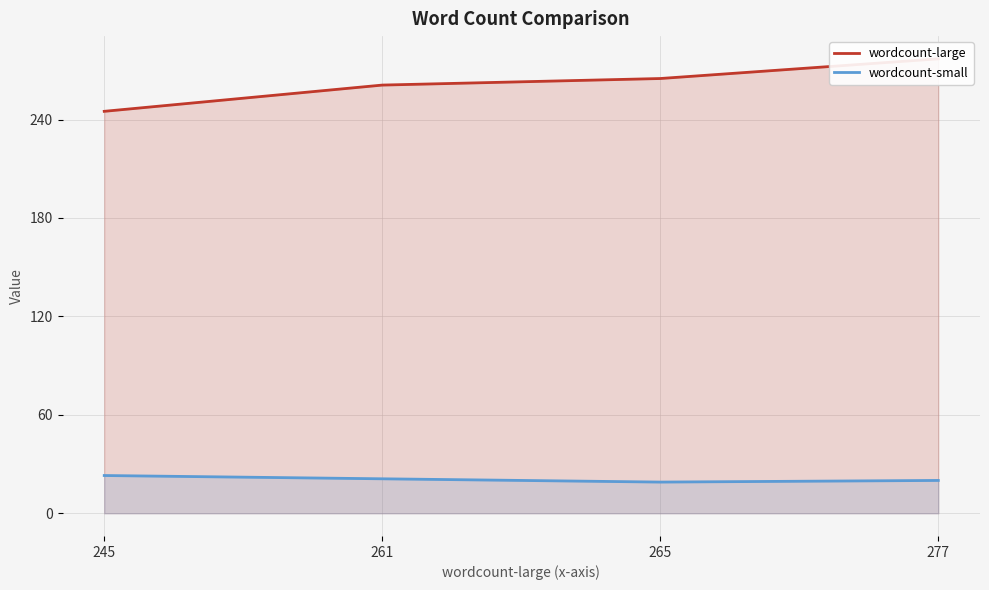

Rank the series by their maximum value, from lowest to highest.

wordcount-small, wordcount-large